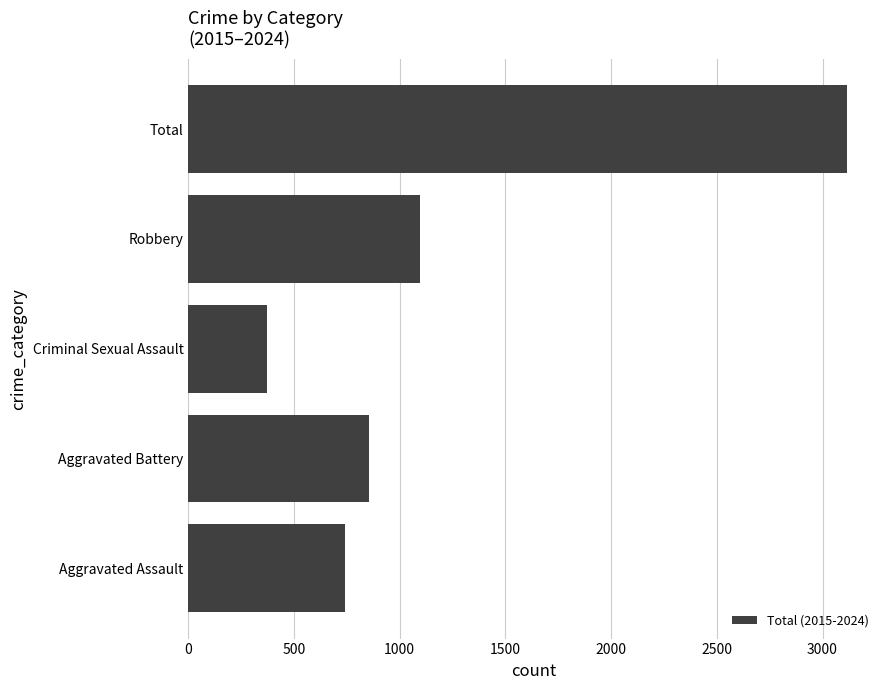

Reading bottom to top, transcribe all the data shown in this chart.

742	855	371	1097	3116